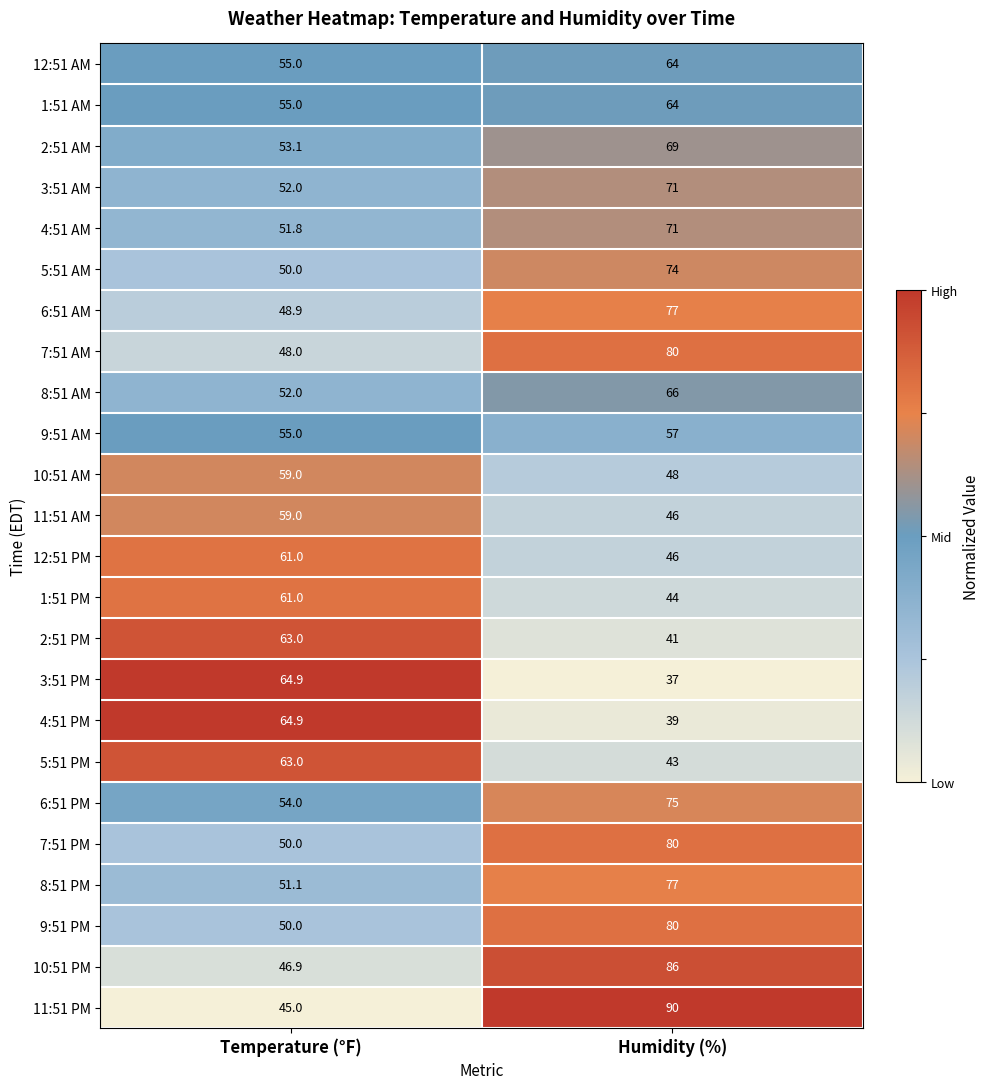

Rank the categories by 9:51 AM value from highest to lowest.

Humidity (%), Temperature (°F)